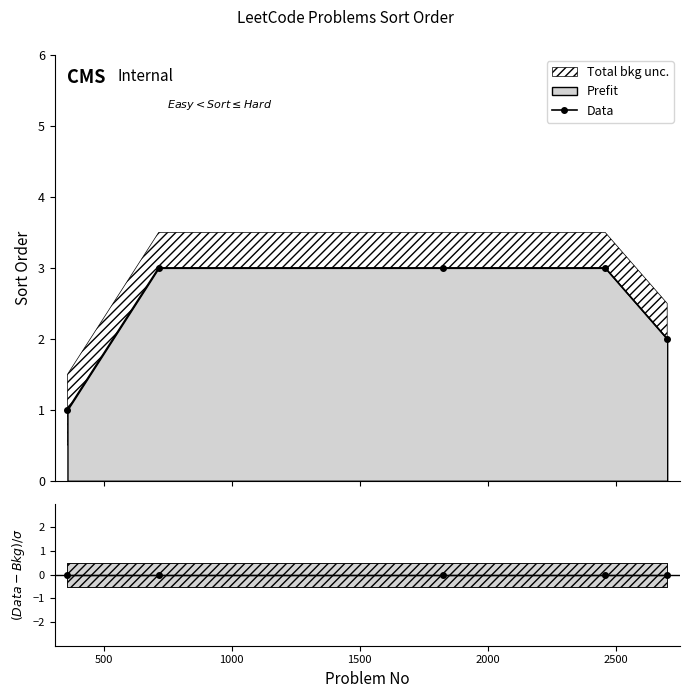

The chart shows a value of 2 at 0. True or false?

False